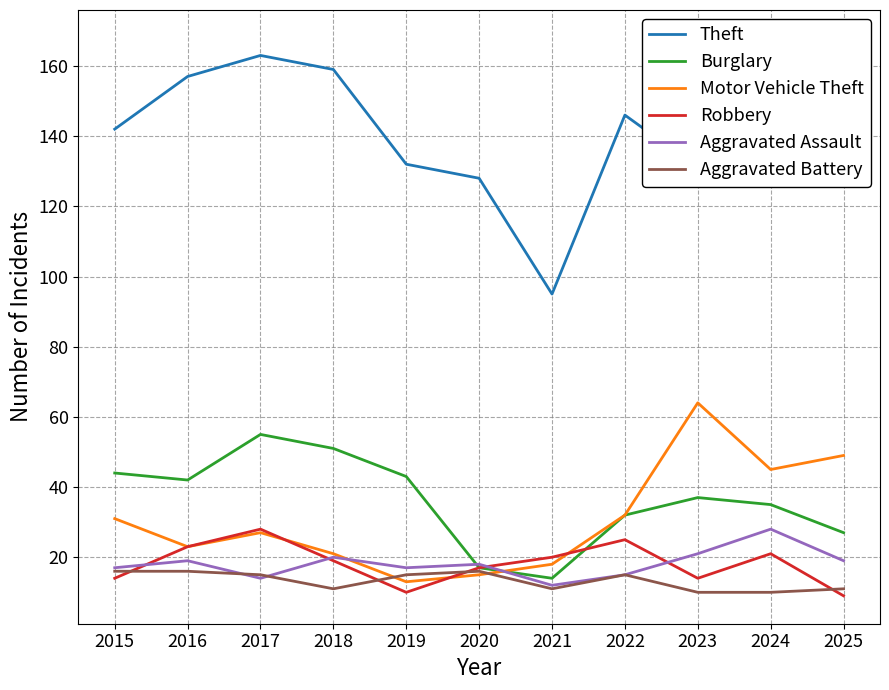

At which category does Burglary reach its first local valley?

2016